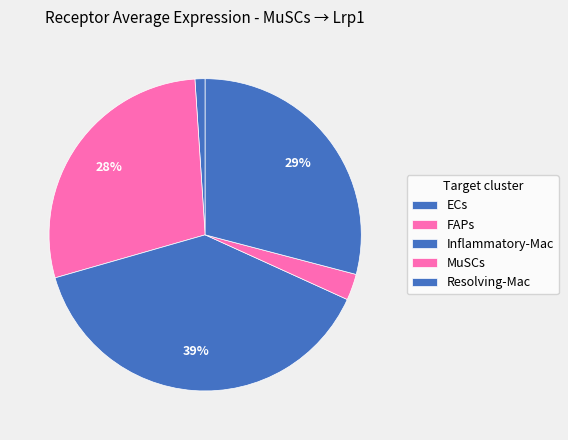

What is the change in value from ECs to Inflammatory-Mac?

+242.4